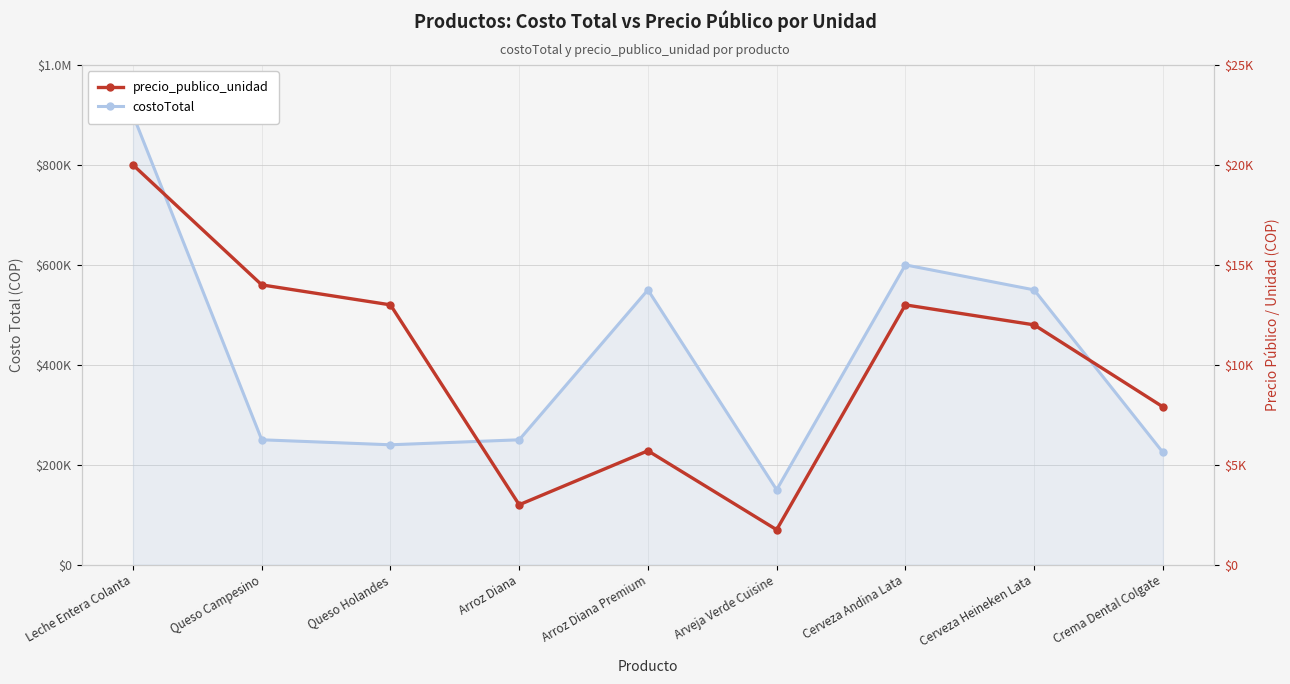

True or false: precio_publico_unidad and costoTotal cross at least once.

False